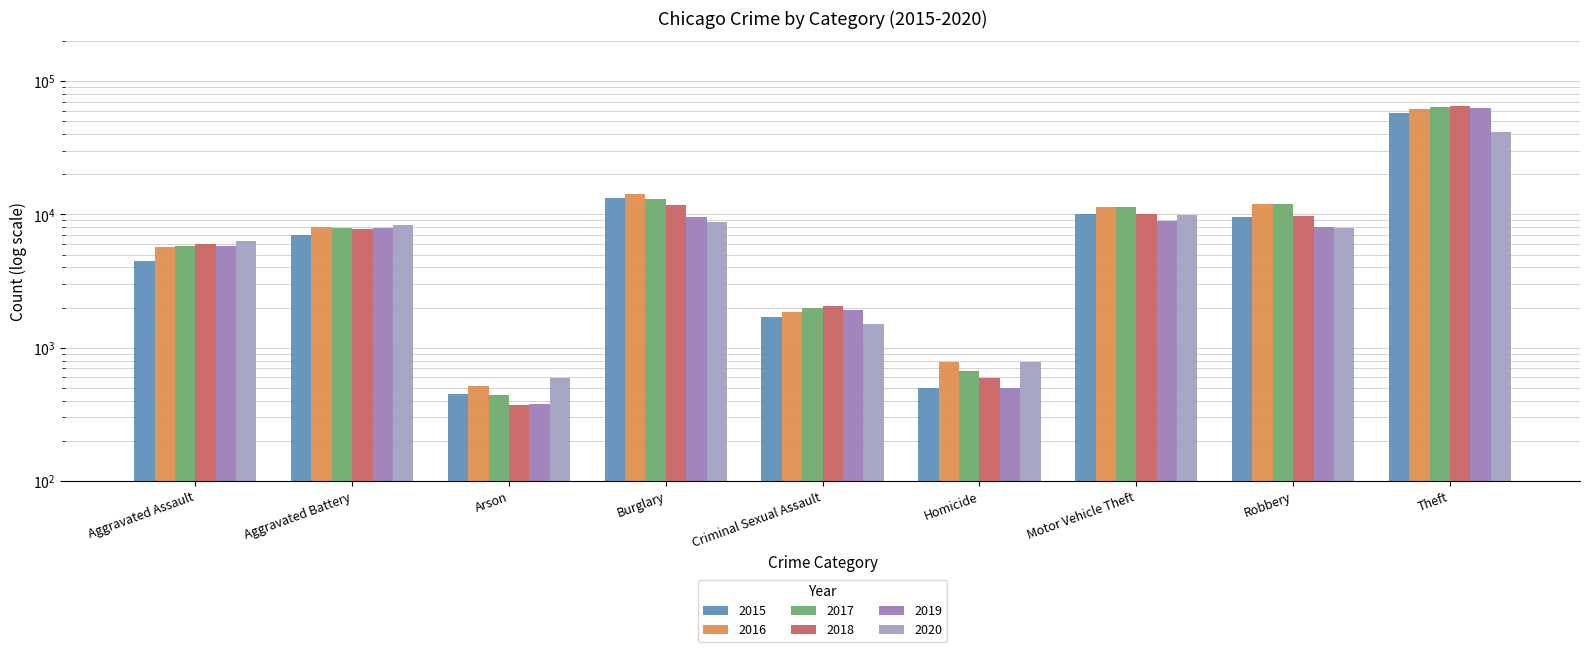

How many distinct data groups are displayed?

6